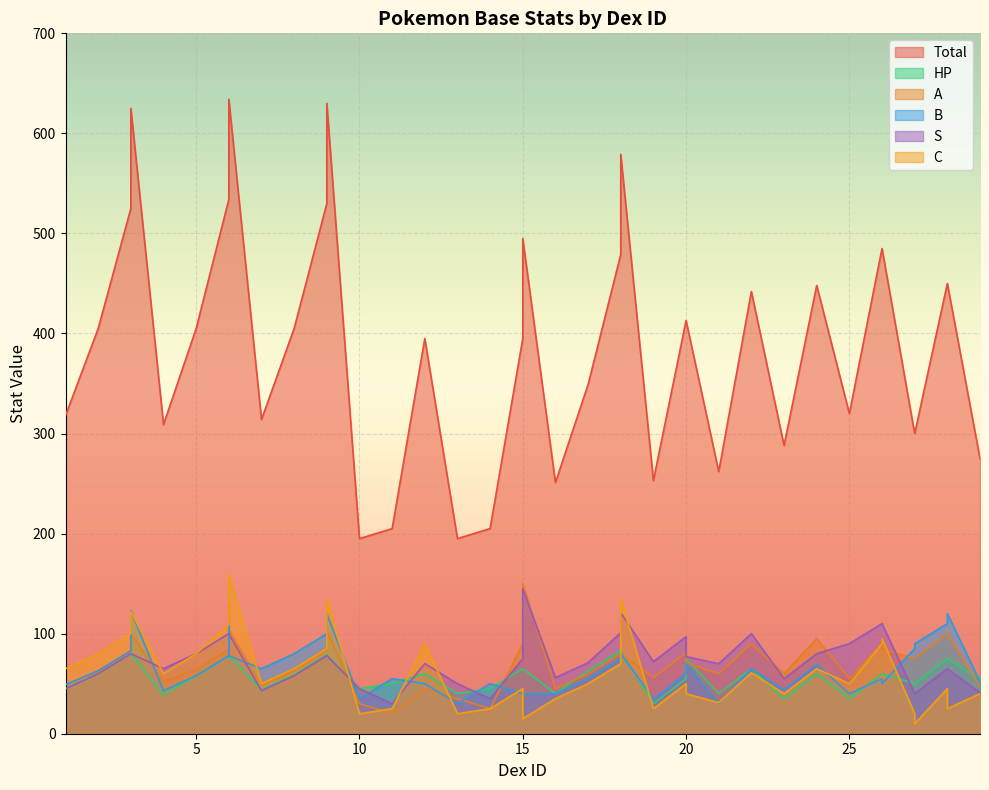

Read the HP value at 2.

60